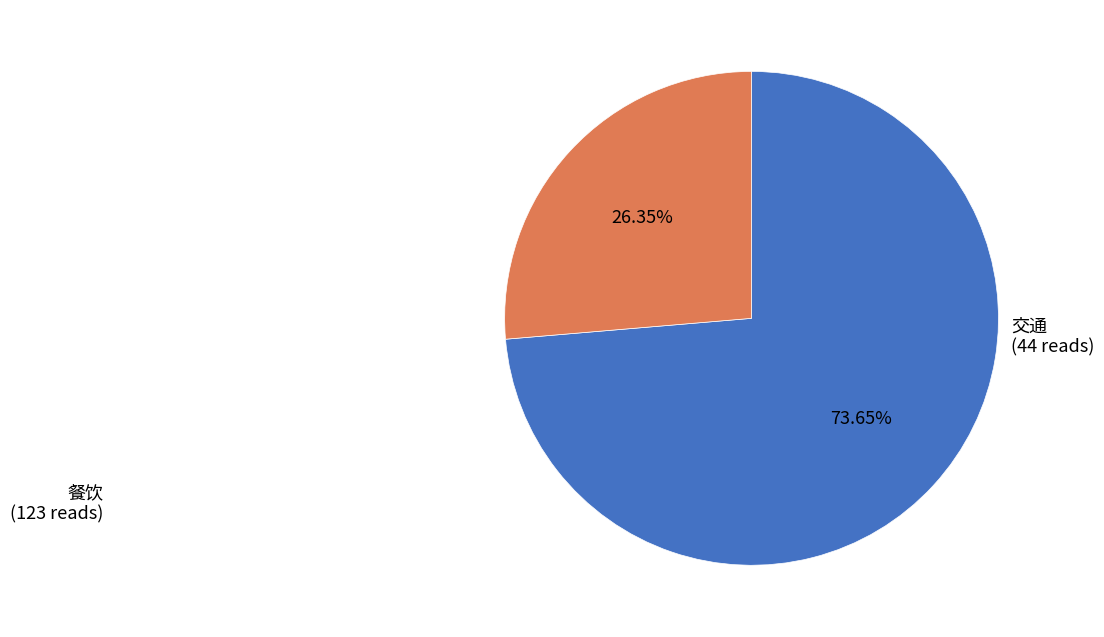

Is there a majority slice in this chart?

Yes